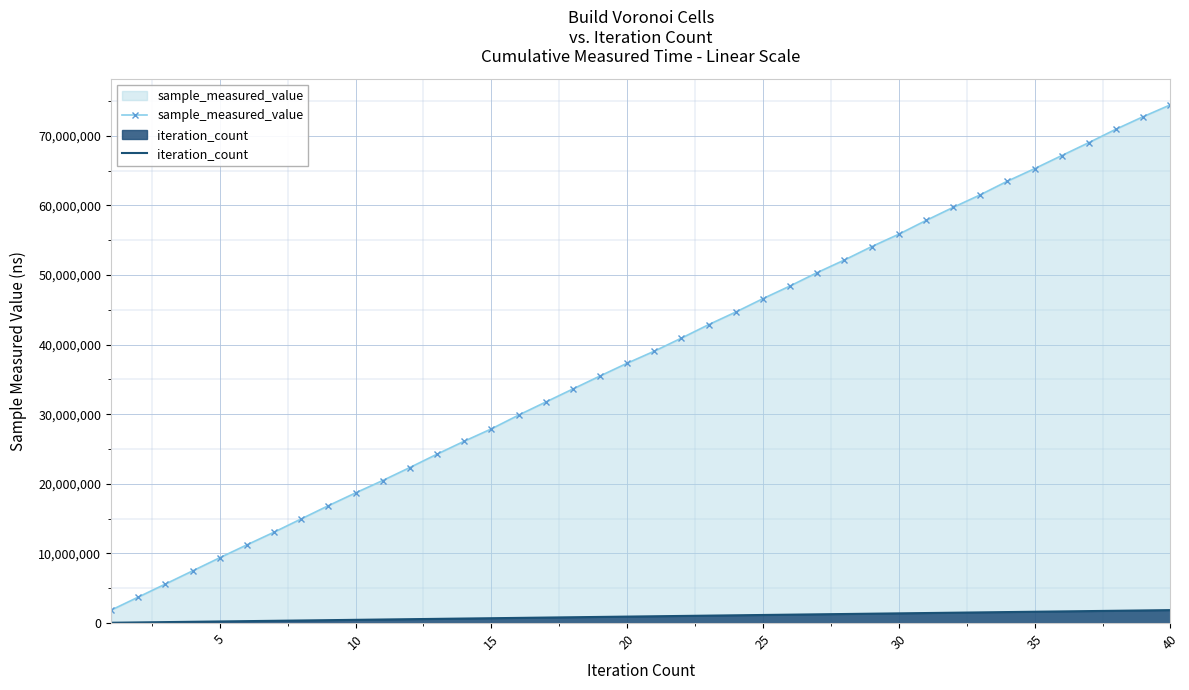

Which series has the largest total across all categories?

sample_measured_value